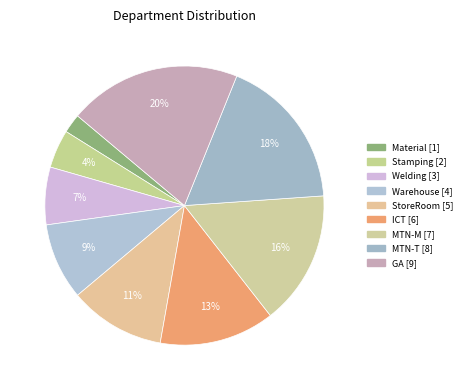

Is it true that Stamping is 4% of the pie?

True